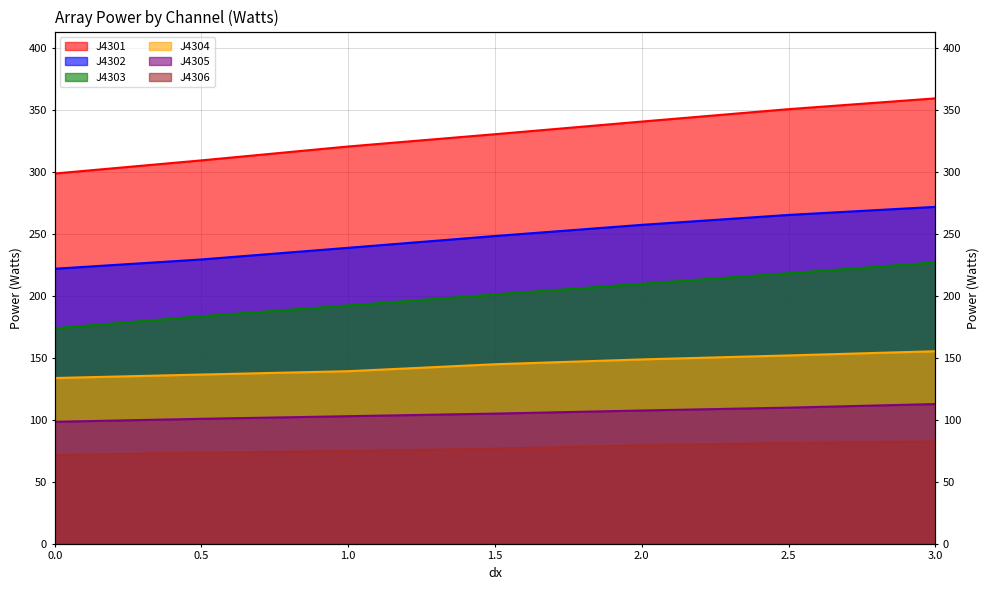

What is the sum of the J4303 values at 1 and 0?

366.0